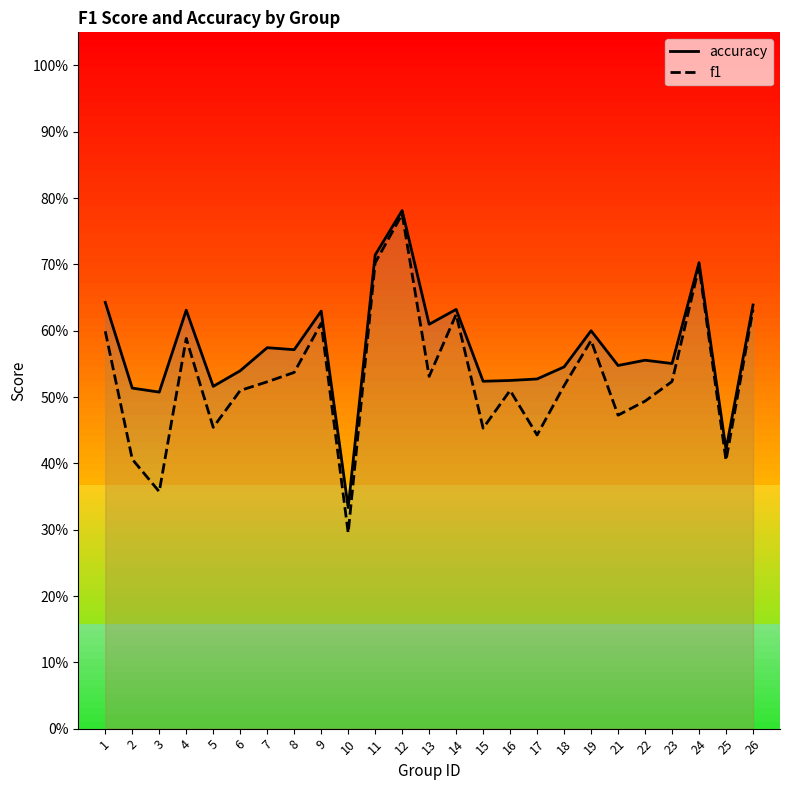

What are all the series names shown in the legend?

accuracy, f1